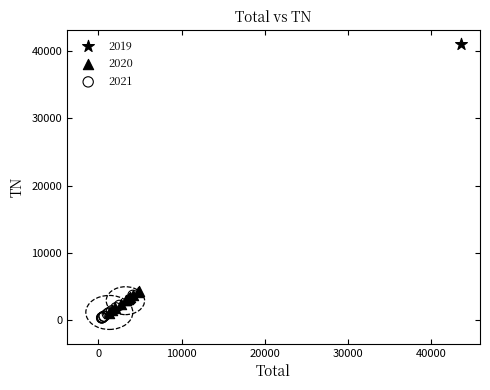

Which series contains the lowest Y value?

2021